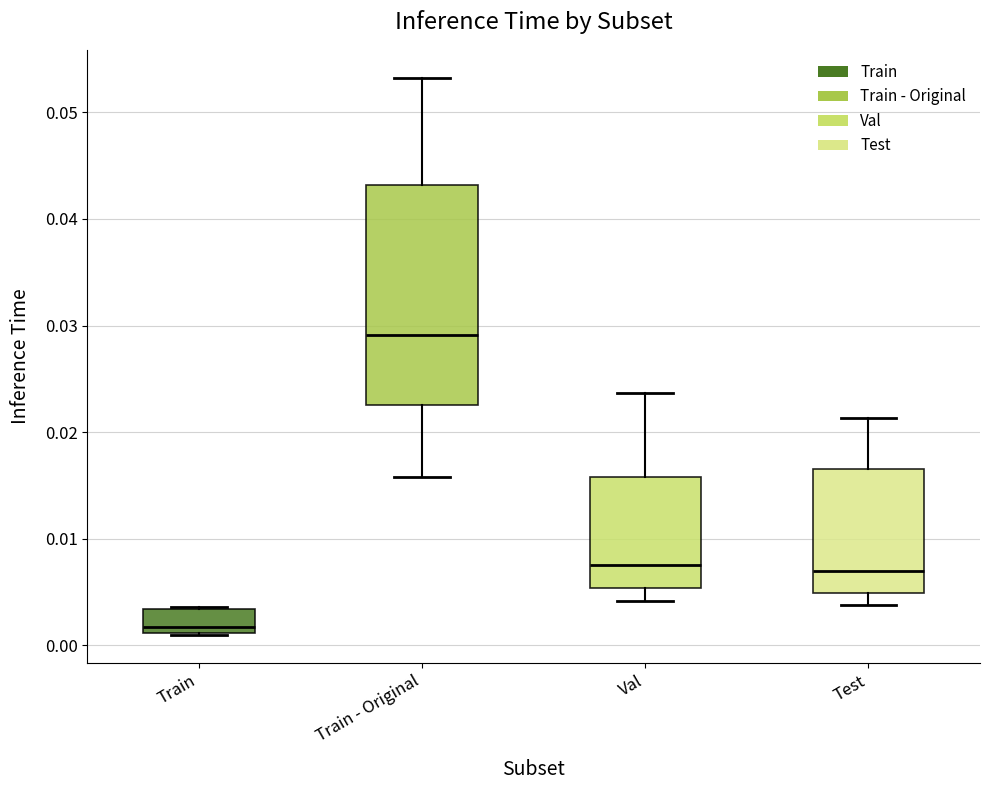

Which box is the tallest, from its lower edge to its upper edge?

Train - Original